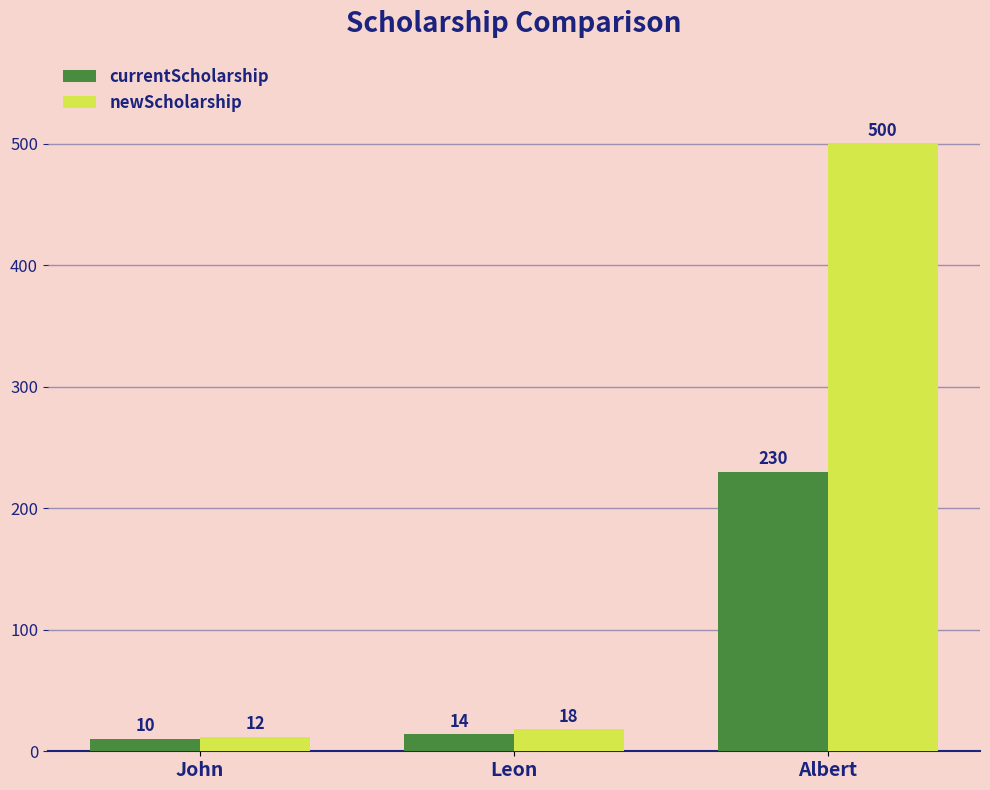

At which label is currentScholarship closest to 120?

Leon